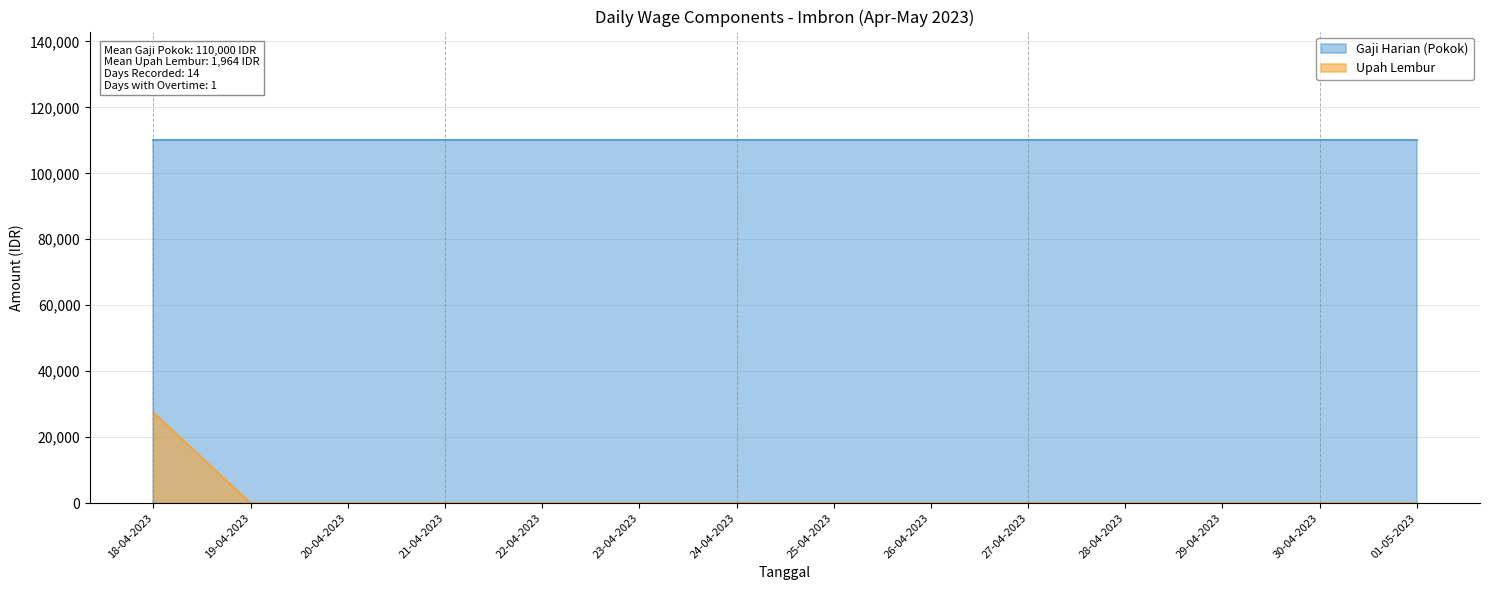

What position from the right is 27-04-2023?

5